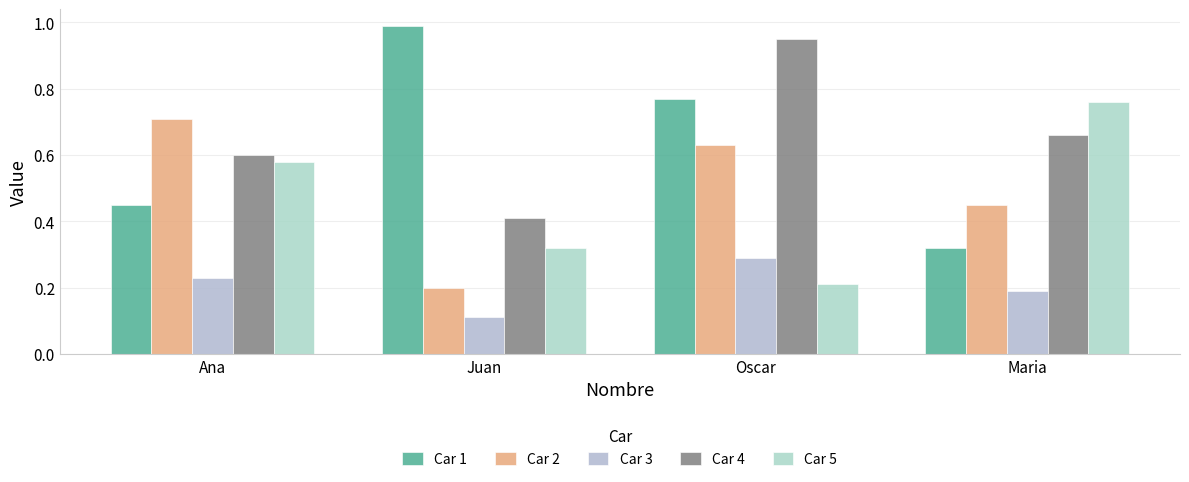

Which category has the lowest value in the Car 1 series?

Maria